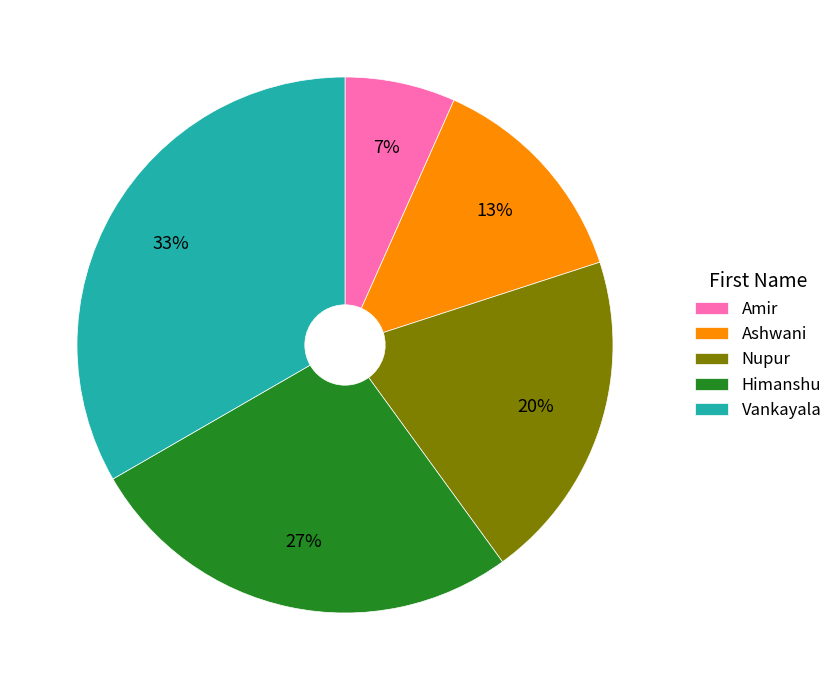

How many slices are in this pie chart?

5